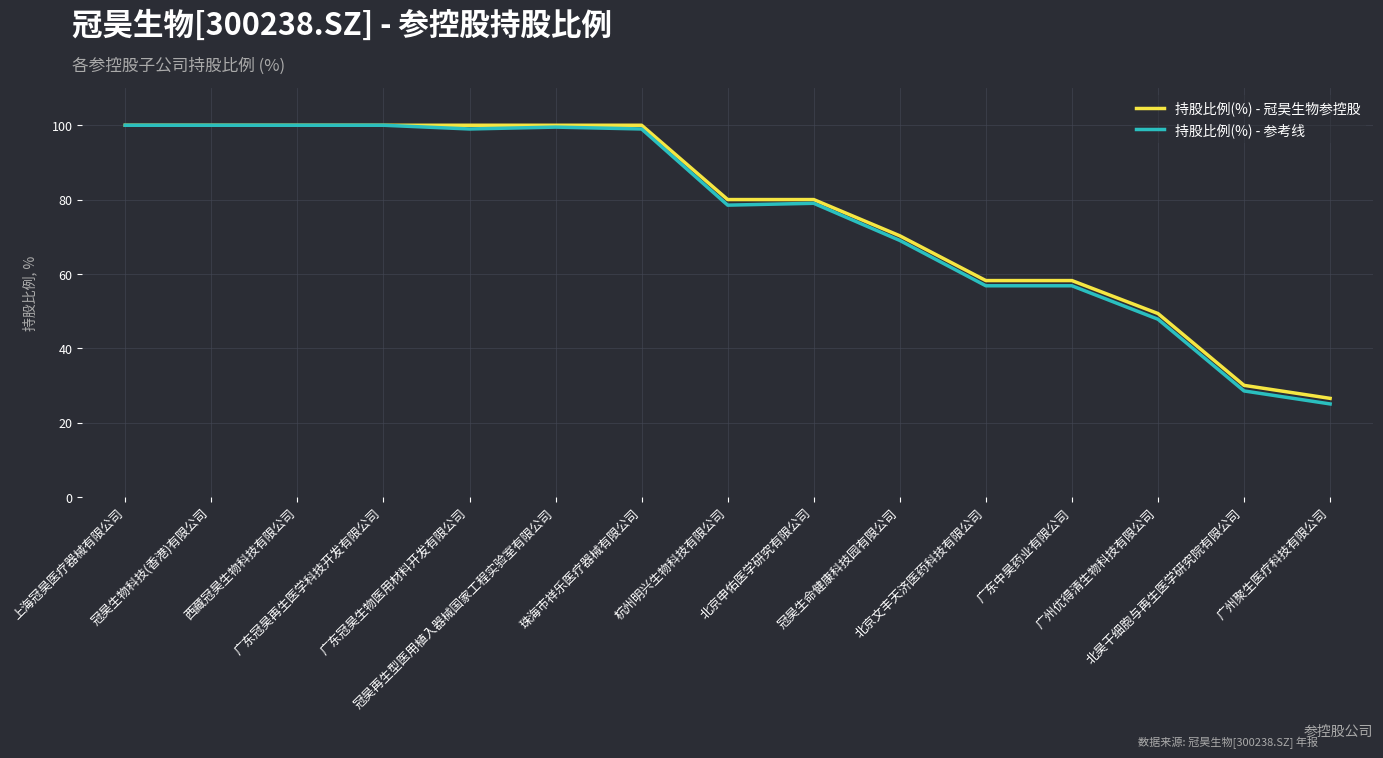

How many data points in 持股比例(%) - 冠昊生物参控股 are above 80?

7